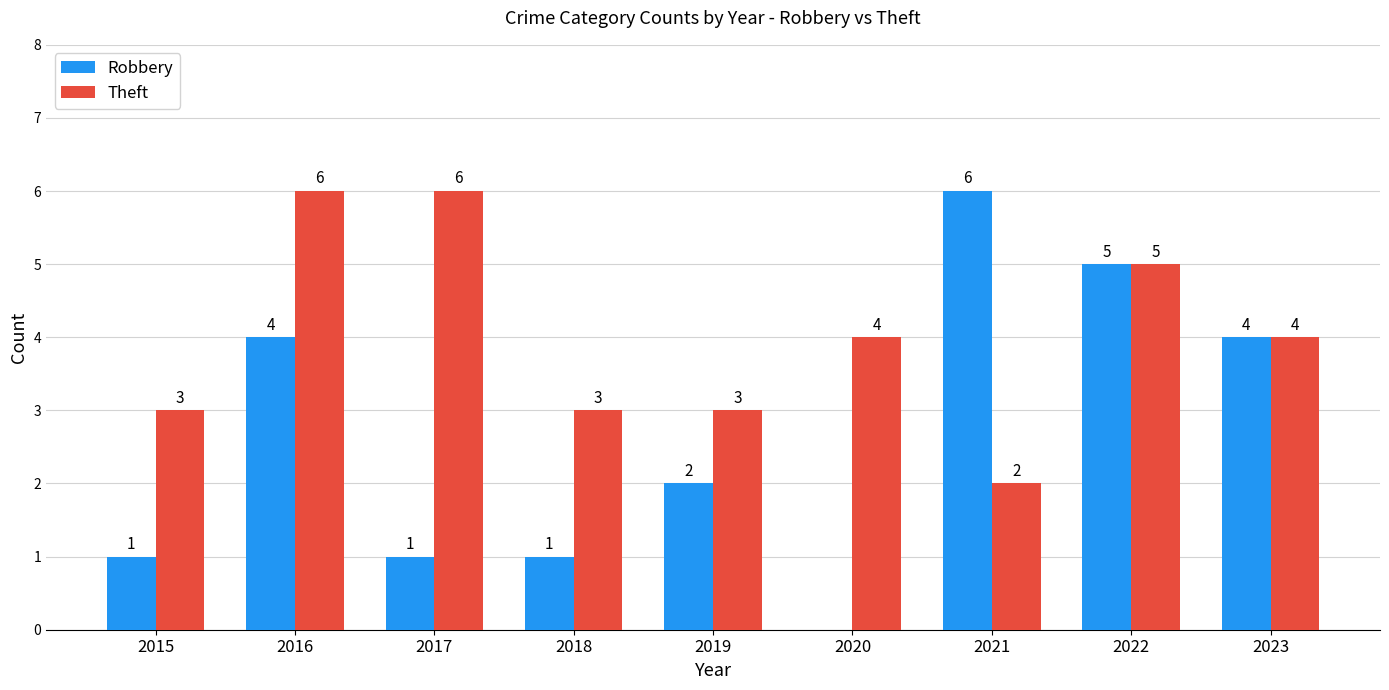

Is the value of Theft at 2019 greater than the value of Robbery at 2023?

No